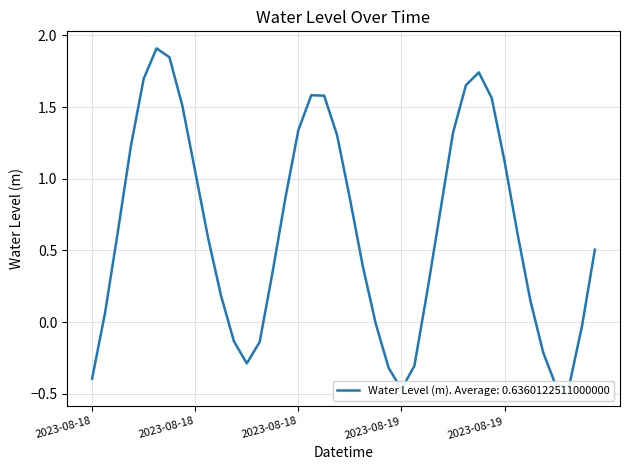

What is the label of the 36th point from the left?

2023-08-19 11:00